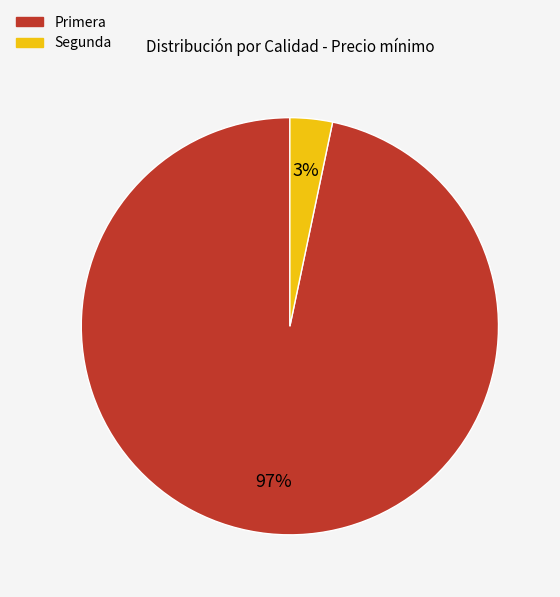

Combined, do Segunda and Primera account for over 50%?

Yes